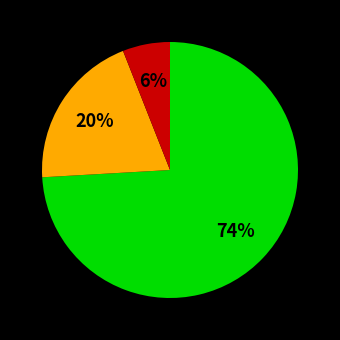

Is there a majority slice in this chart?

Yes